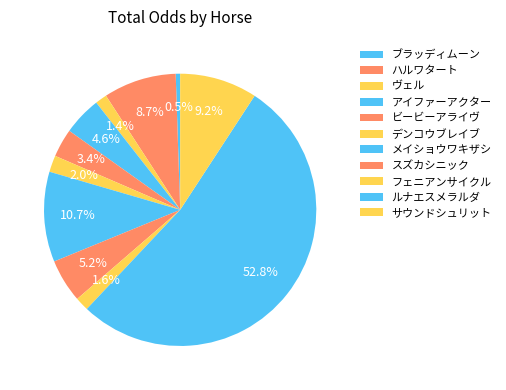

To the nearest percent, what percentage of the pie is ルナエスメラルダ?

53%